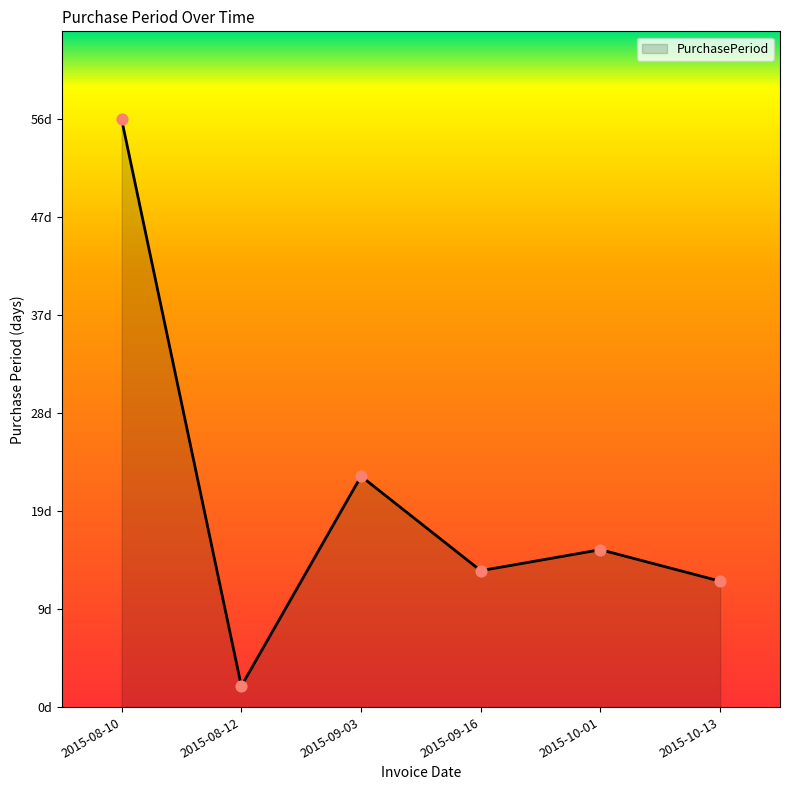

What is the change in value from 2015-08-12 to 2015-09-16?

+11